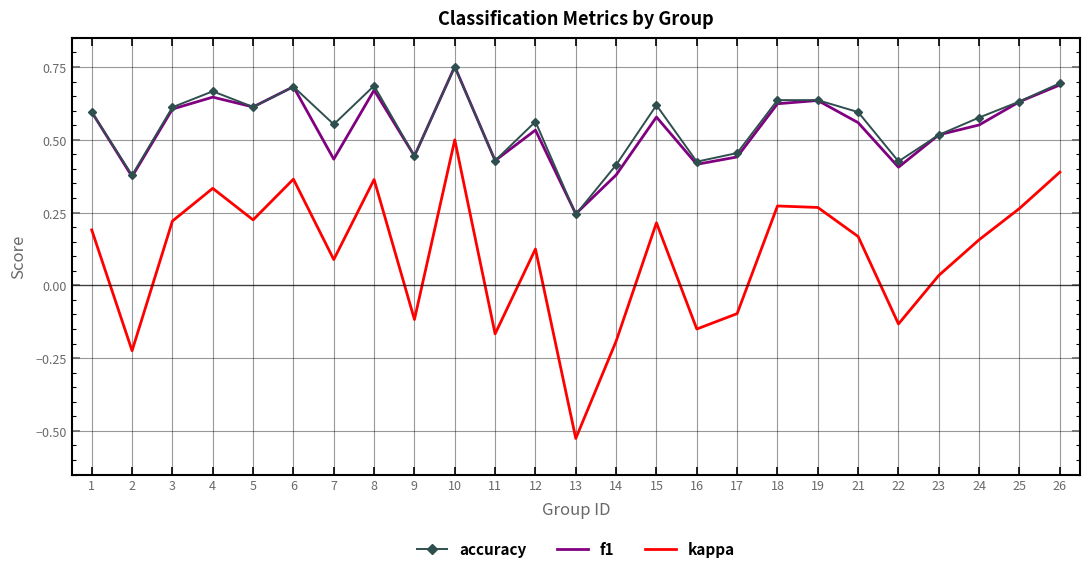

Is the value of kappa at 22 greater than the value of accuracy at 23?

No